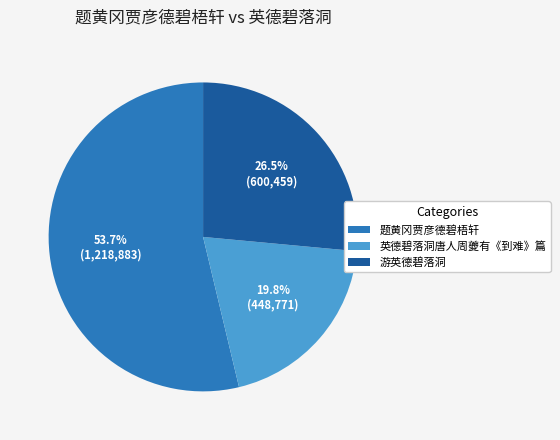

Count the number of slices in the pie.

3